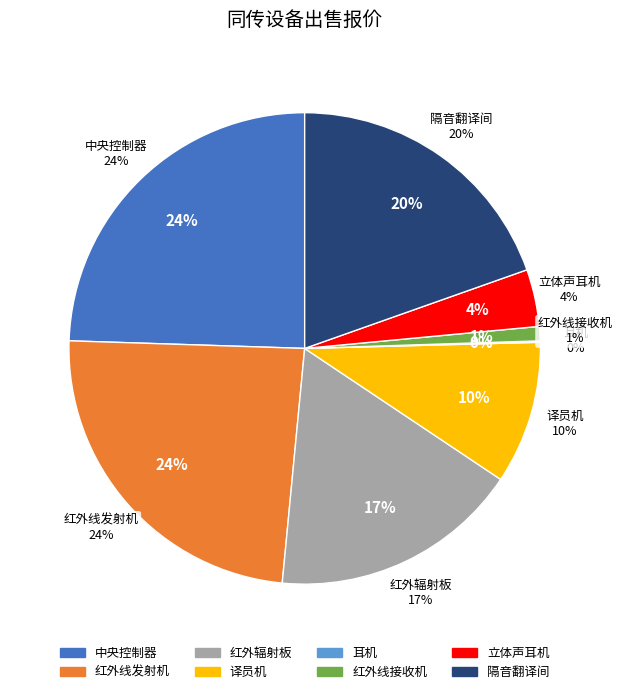

Which category has the biggest portion of the pie?

中央控制器